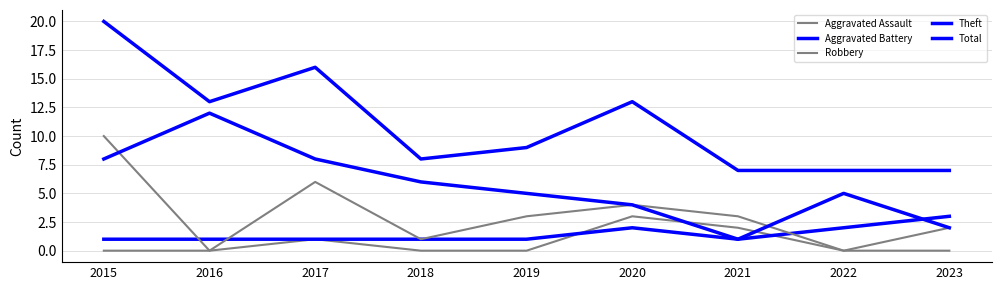

Does the chart display data point markers on the line(s)?

No